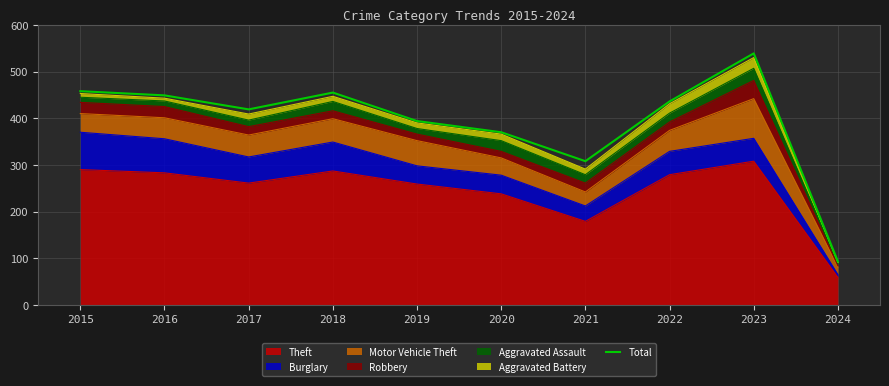

What is the change in value from 2017 to 2021?

-111